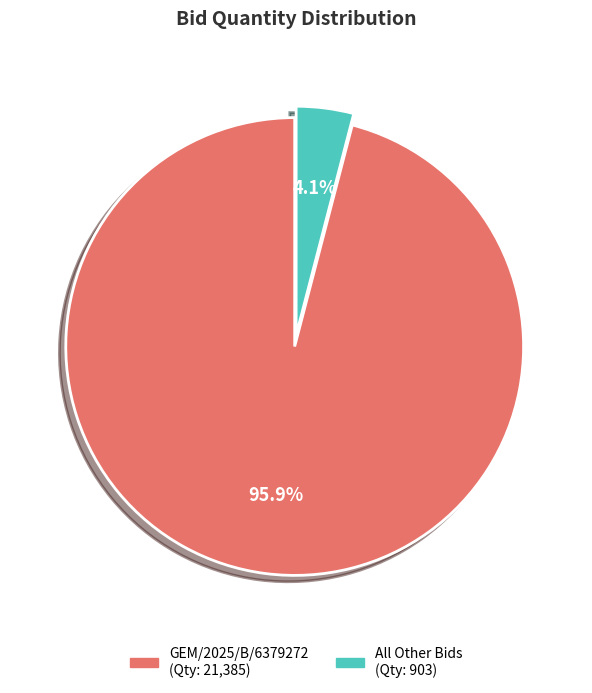

Does any single category account for the majority?

Yes